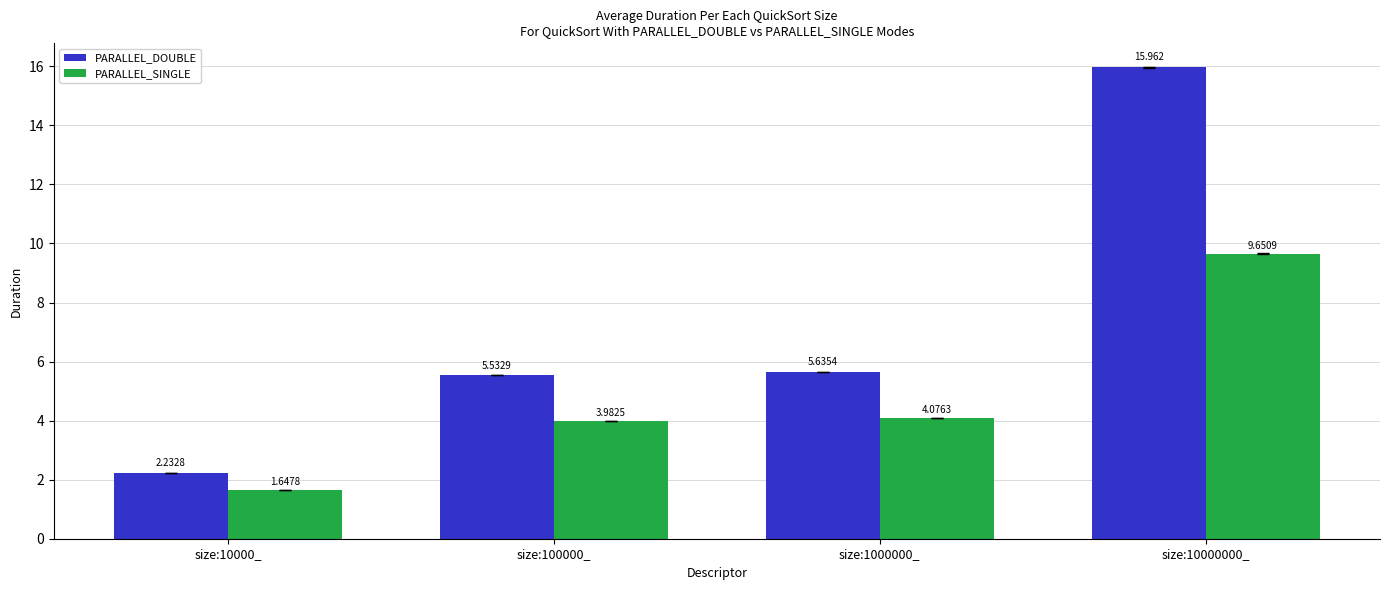

What are all the series names shown in the legend?

PARALLEL_DOUBLE, PARALLEL_SINGLE